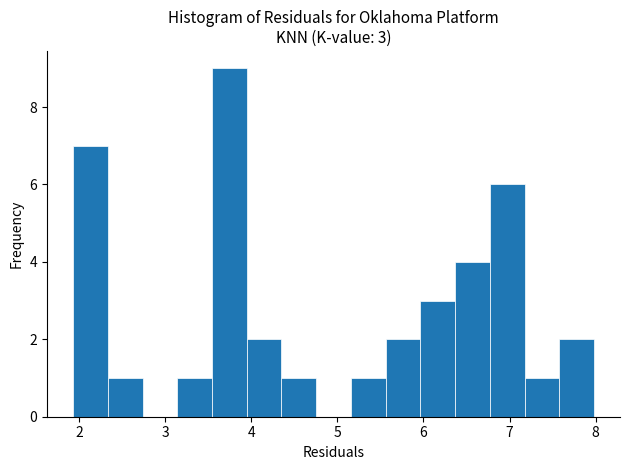

Over which range of the x-axis is the bar tallest?

3.5 to 3.9